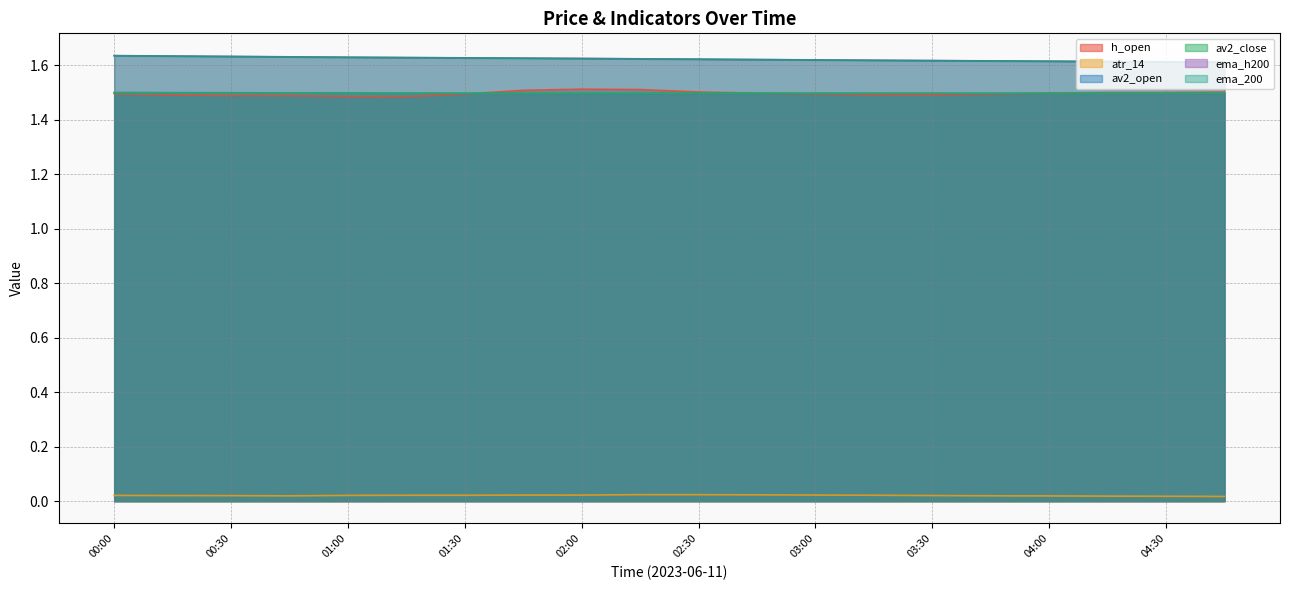

The value of av2_open at 04:15 is 0.9. True or false?

False